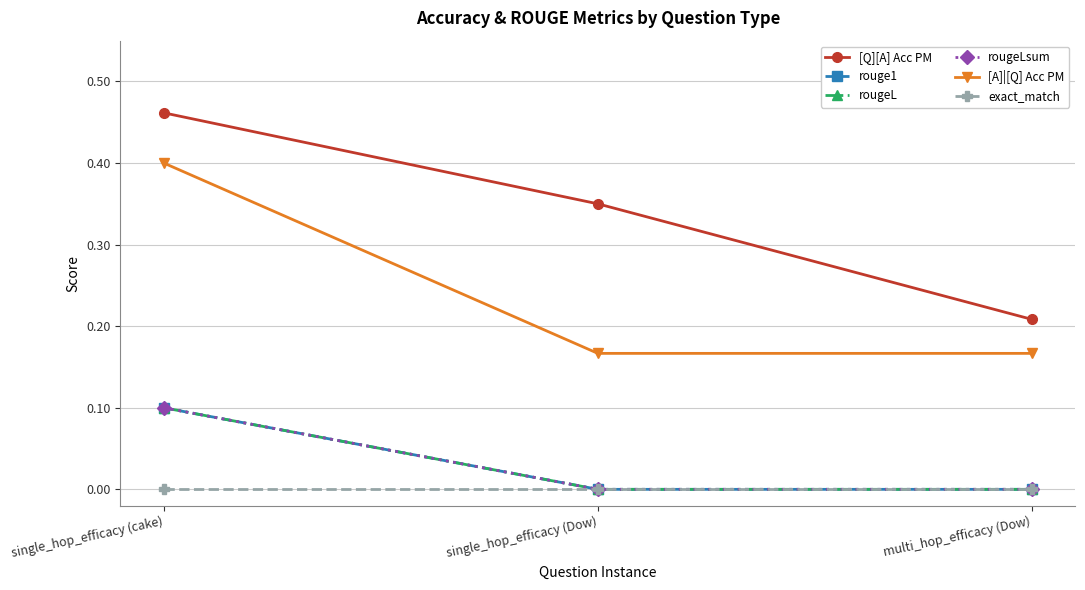

How many lines are shown in the chart?

6